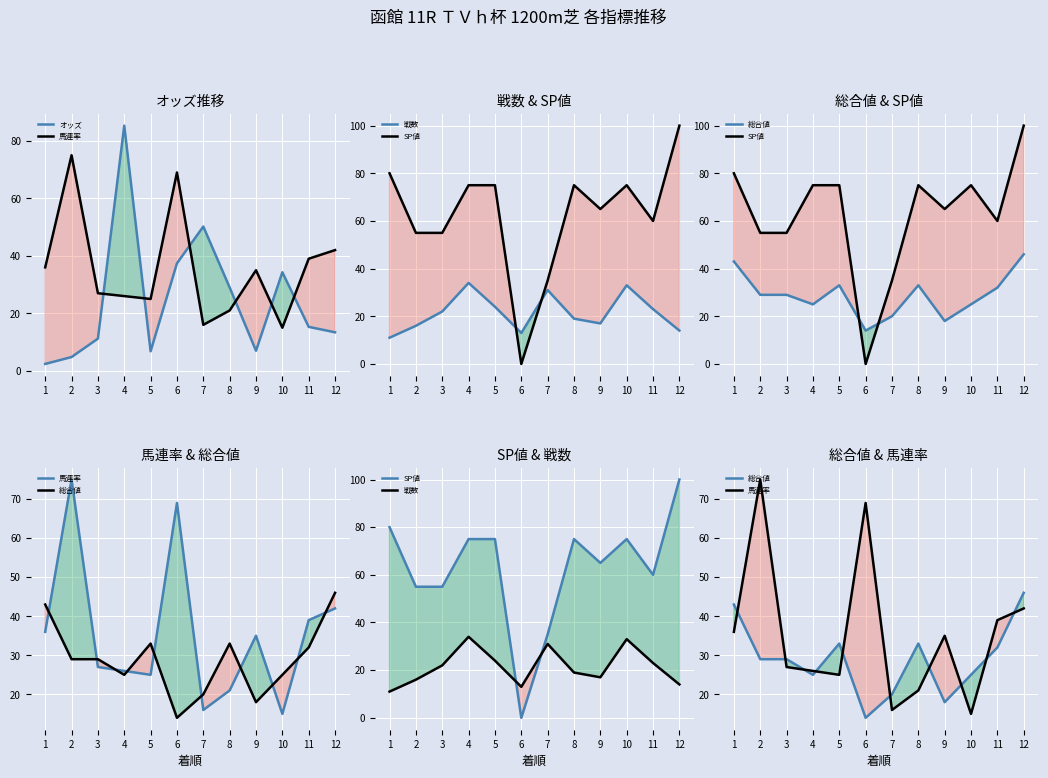

Which series has the widest spread of values?

SP値